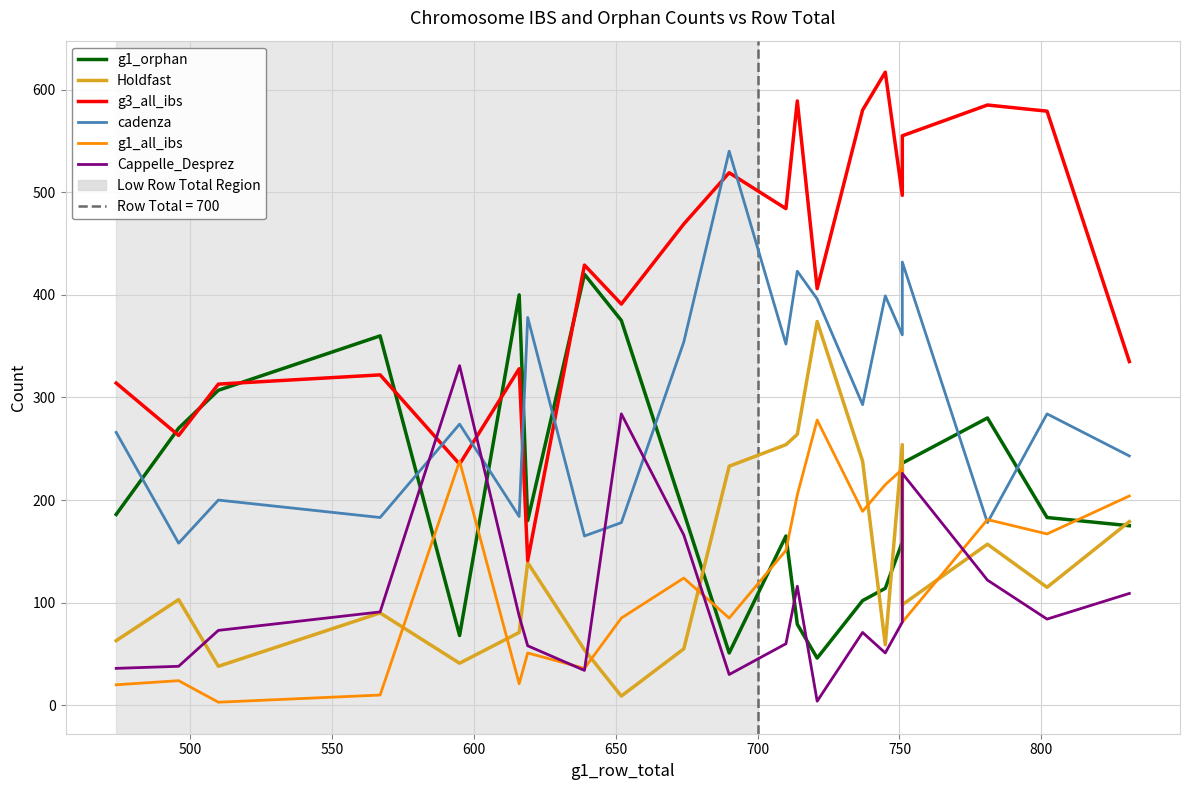

True or false: g3_all_ibs has more than 2 interior local peaks.

True